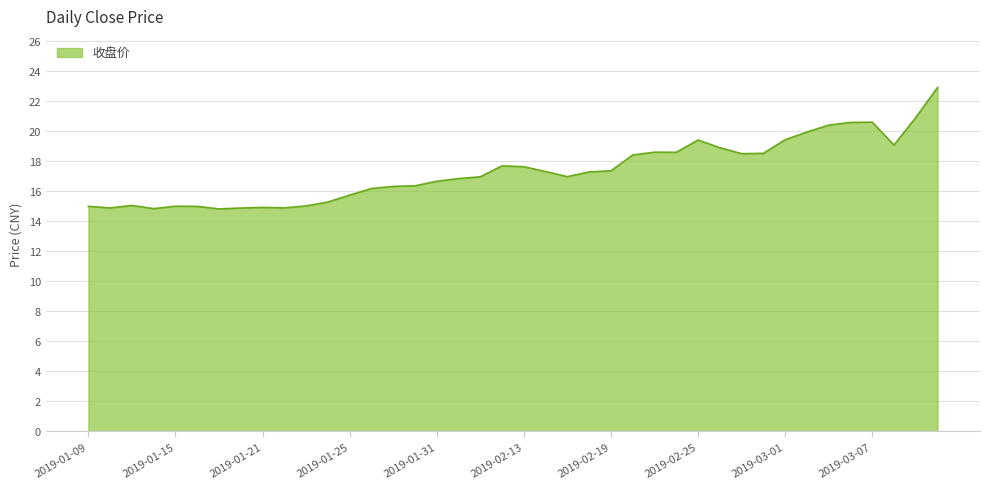

What is the average value?

17.3